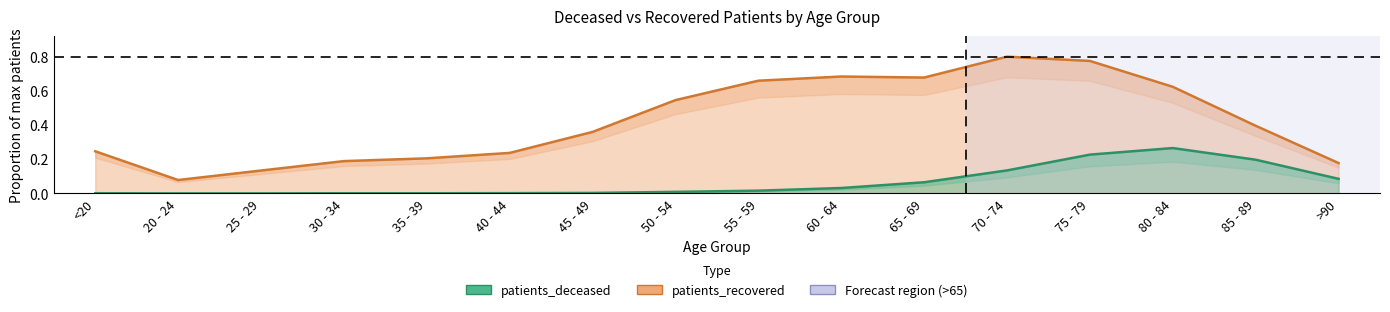

What is the difference between the highest and lowest values at 35 - 39?

0.2